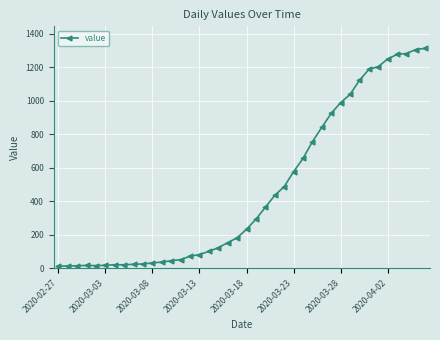

What is the maximum value shown in the chart?

1312